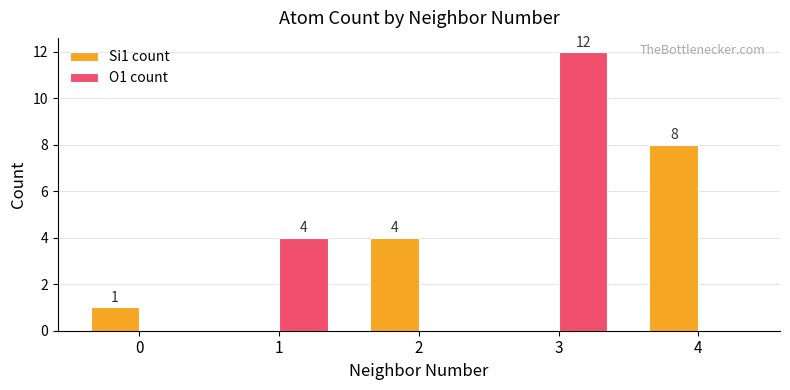

What is the spread (max minus min) of values at 0?

1